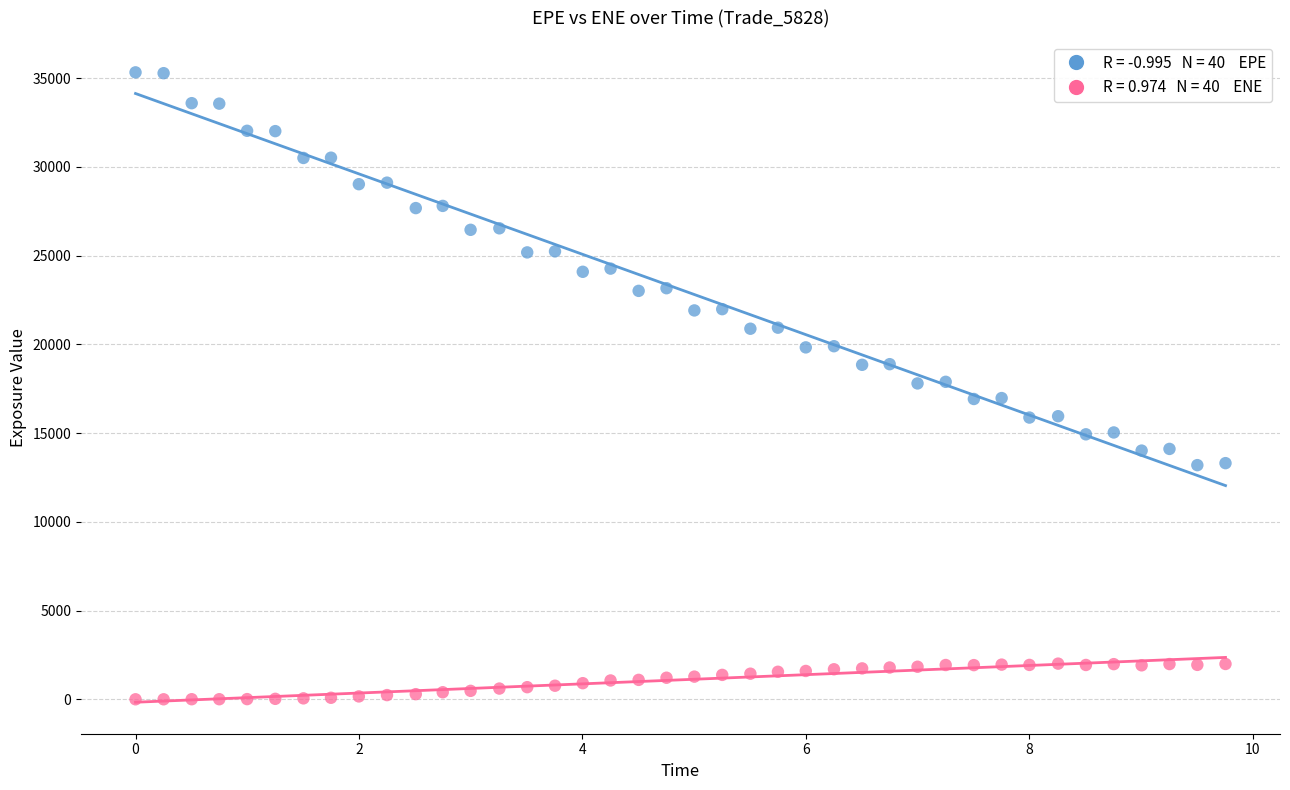

Across all data points, what is the range of X values (max minus min)?

9.8